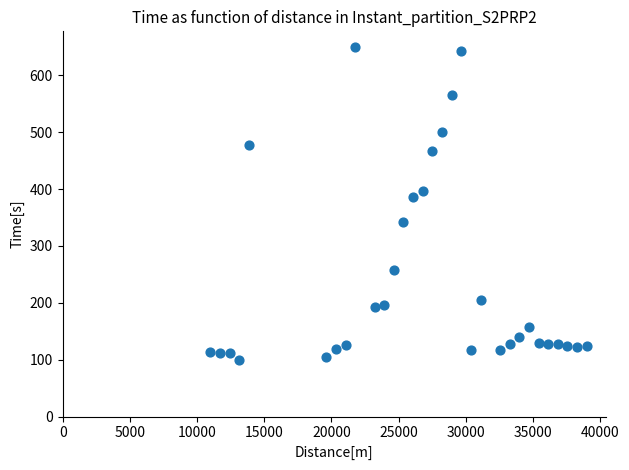

What is the range of X values (max minus min)?

28000.0